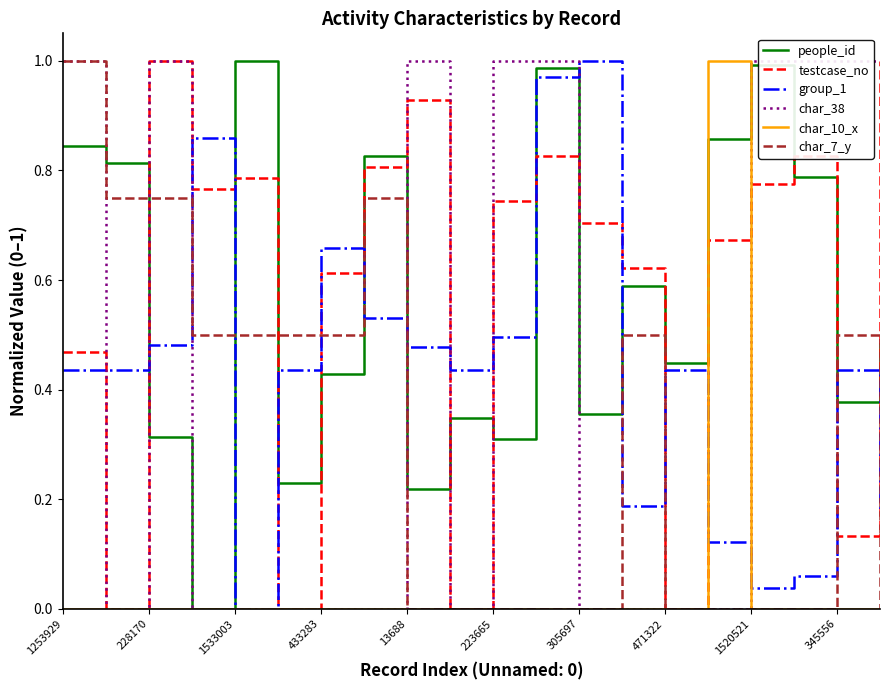

Where is the first local maximum for char_10_x?

15